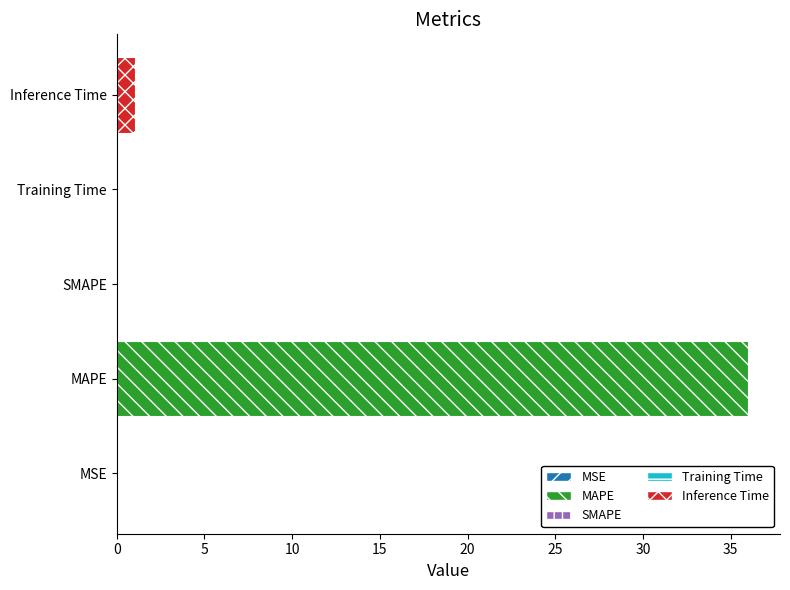

How many data points does each series have?

5